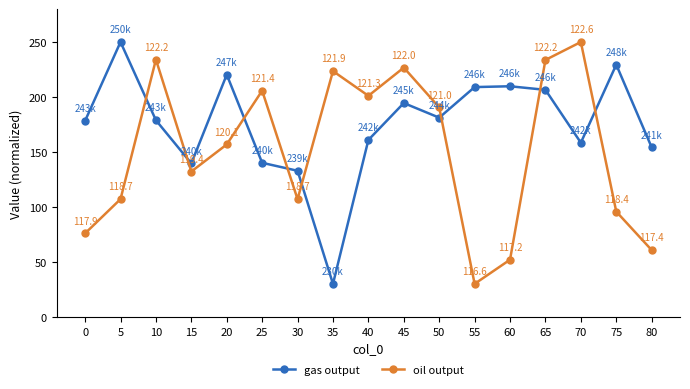

What is the spread (max minus min) of values at 20?

63.5